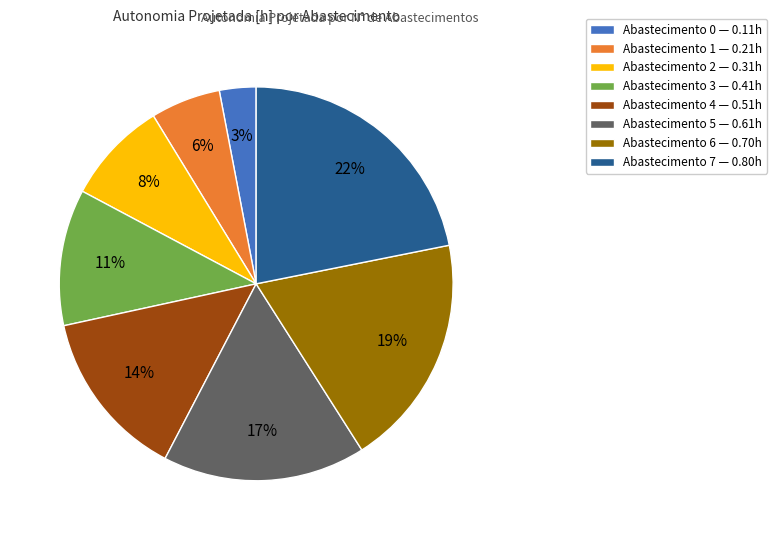

Is there a majority slice in this chart?

No